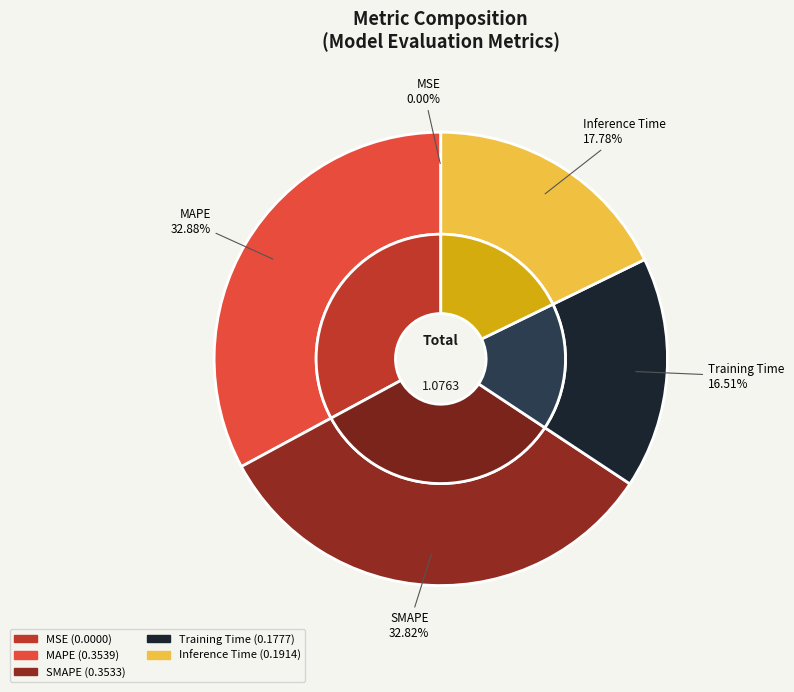

Combined, do Inference Time and SMAPE account for over 50%?

Yes